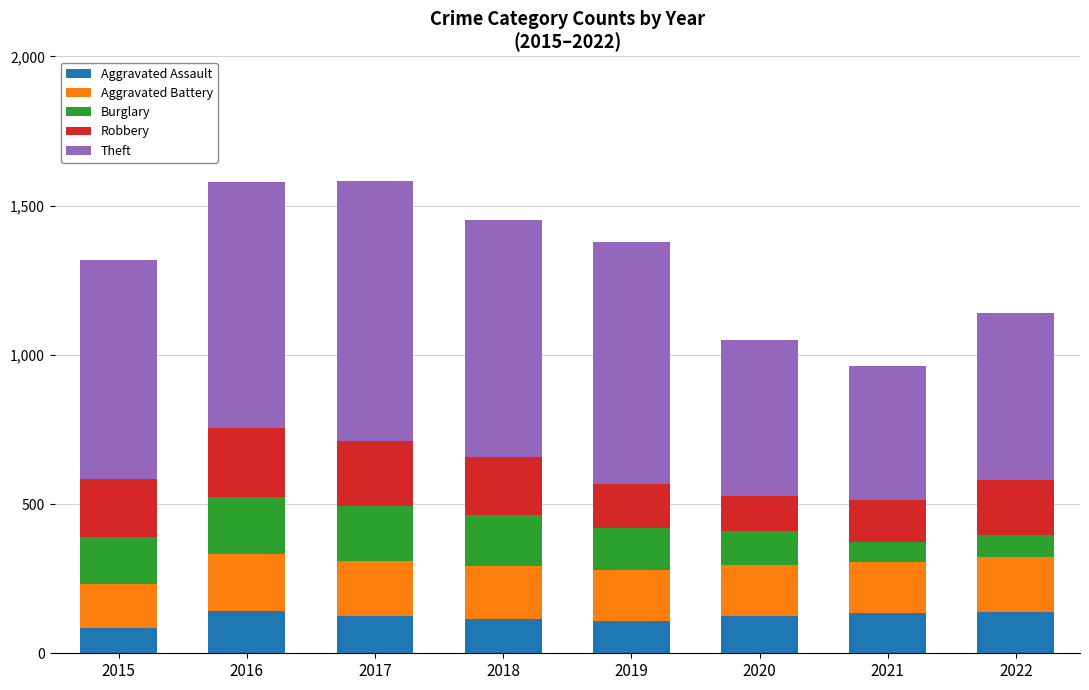

What is the minimum value for Aggravated Assault?

86